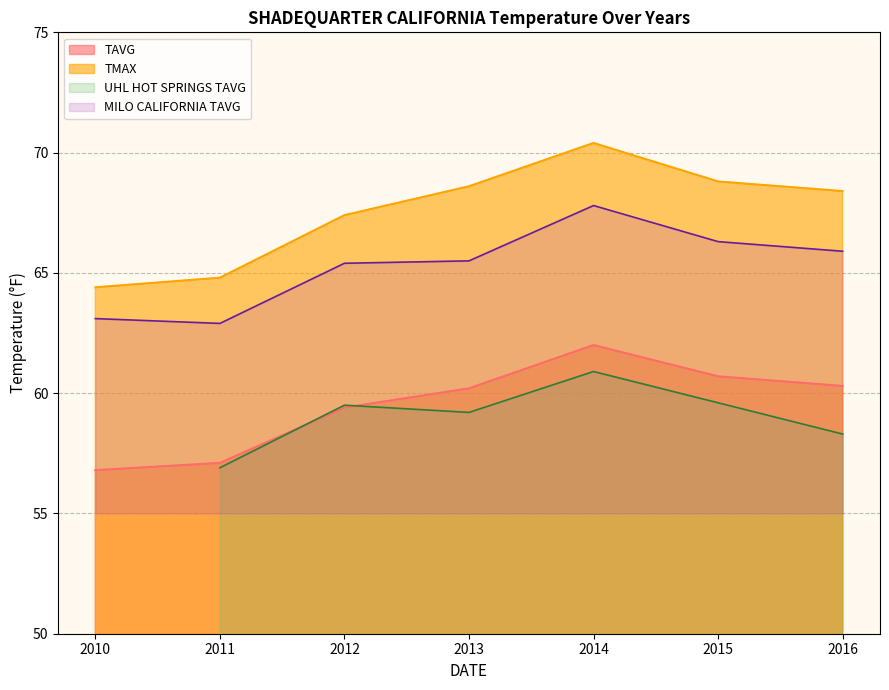

How many interior local peaks does the TAVG series have?

1